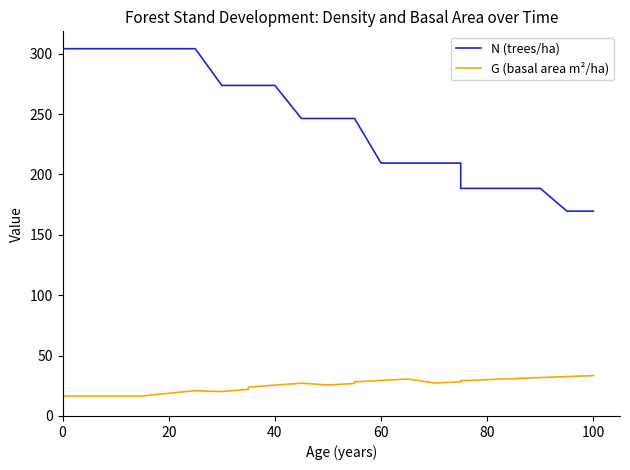

True or false: N (trees/ha) and G (basal area m²/ha) intersect in this chart.

False